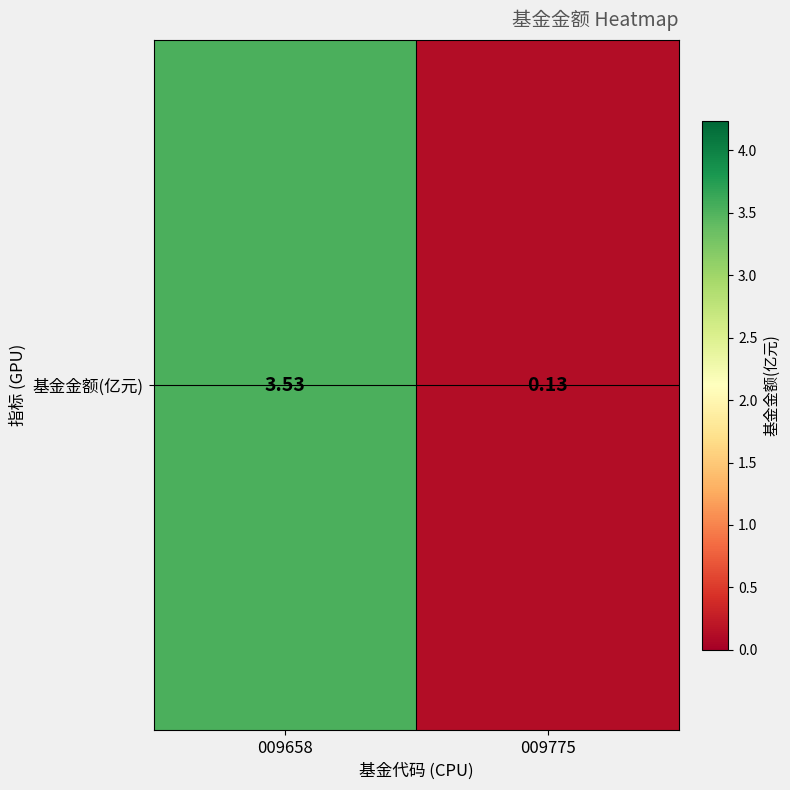

True or false: the data shows 3.5 at 009658.

True